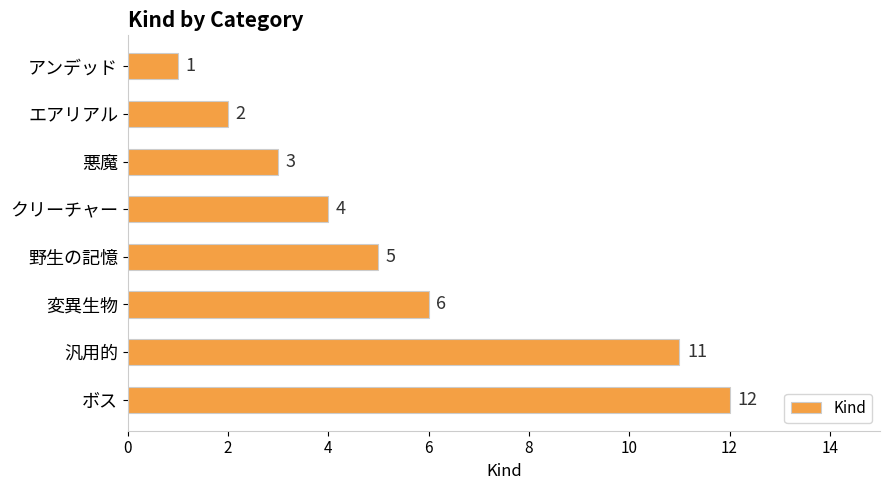

What is the approximate value at 変異生物, to the nearest 10?

10